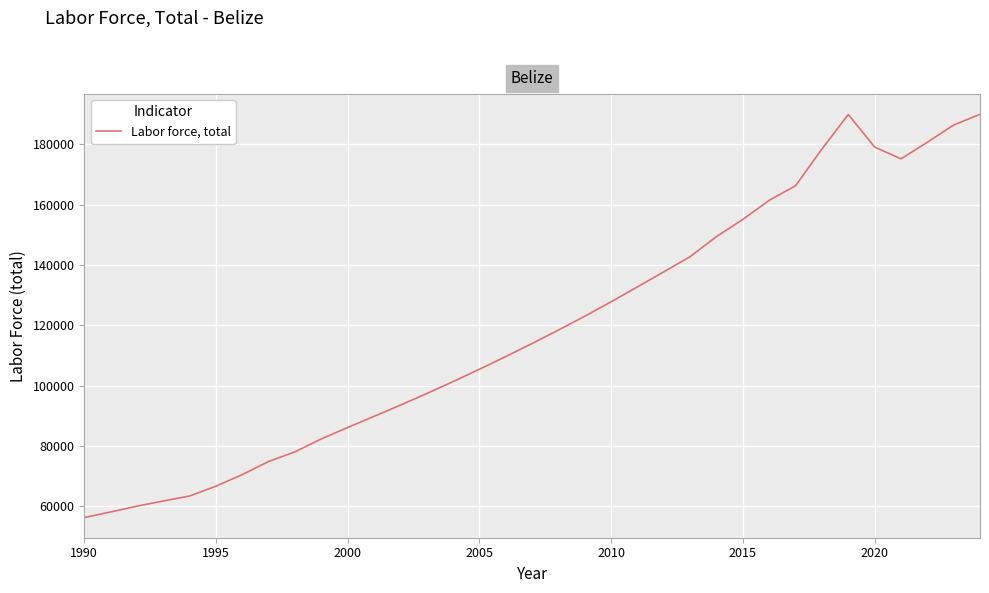

What is the smallest value displayed?

56315